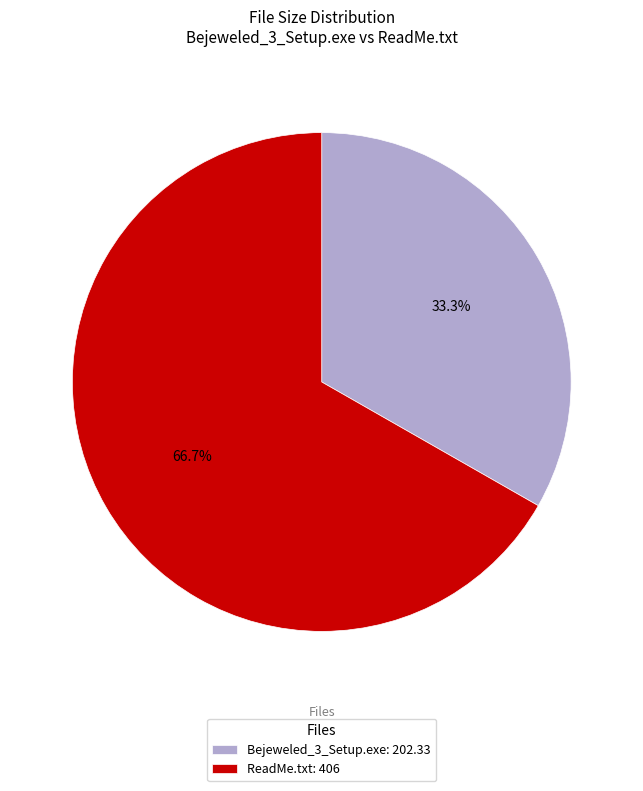

Which slice is the smallest?

Bejeweled_3_Setup.exe